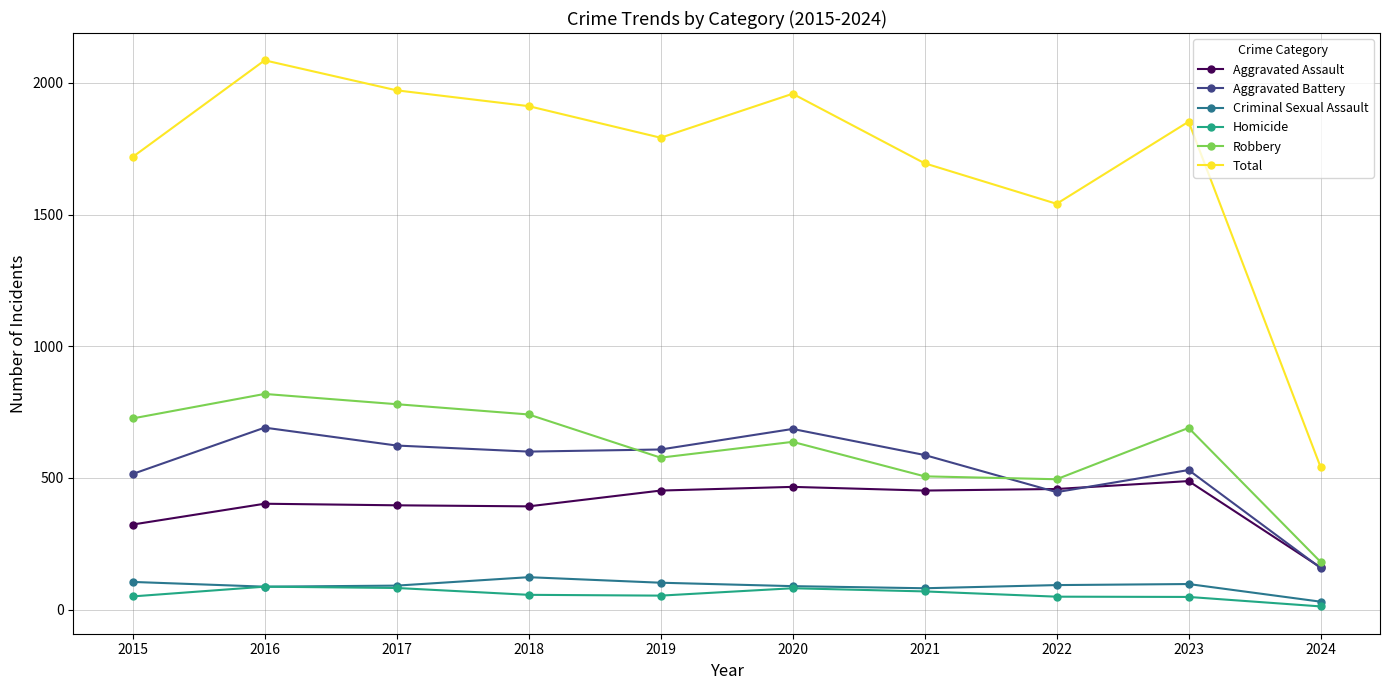

What is the greatest value displayed?

2086